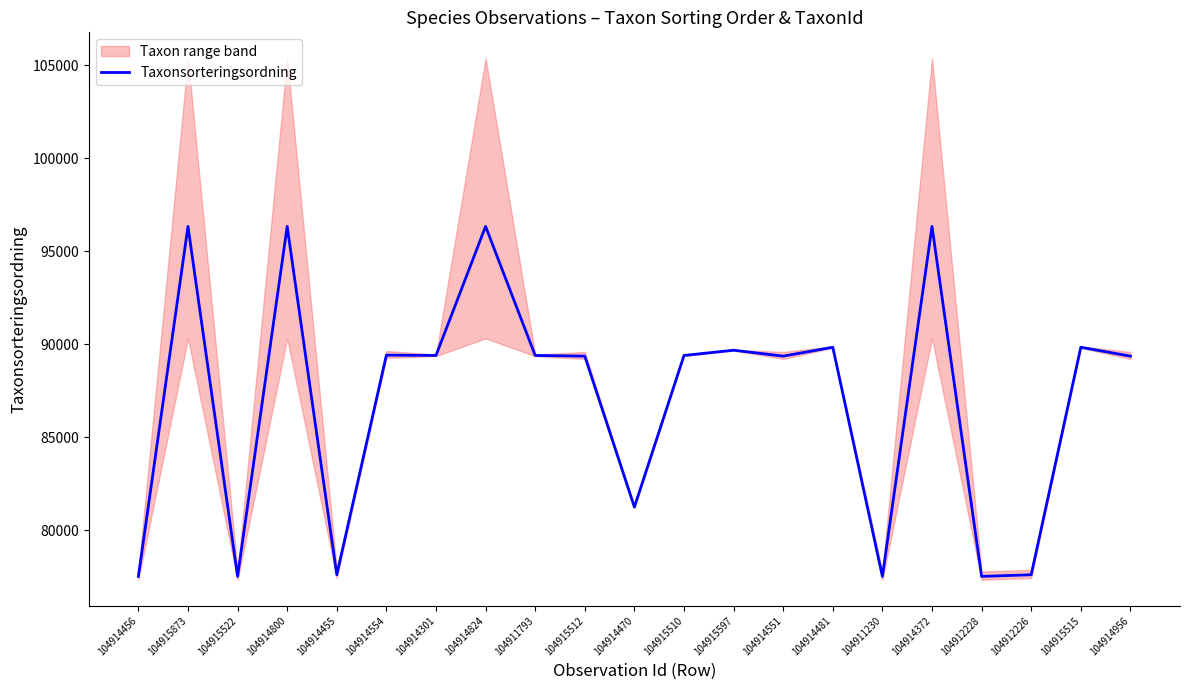

List the labels in order of value, largest first.

104915873, 104914800, 104914824, 104914372, 104914481, 104915515, 104915597, 104914554, 104914301, 104911793, 104915510, 104915512, 104914551, 104914956, 104914470, 104914455, 104912226, 104914456, 104915522, 104911230, 104912228